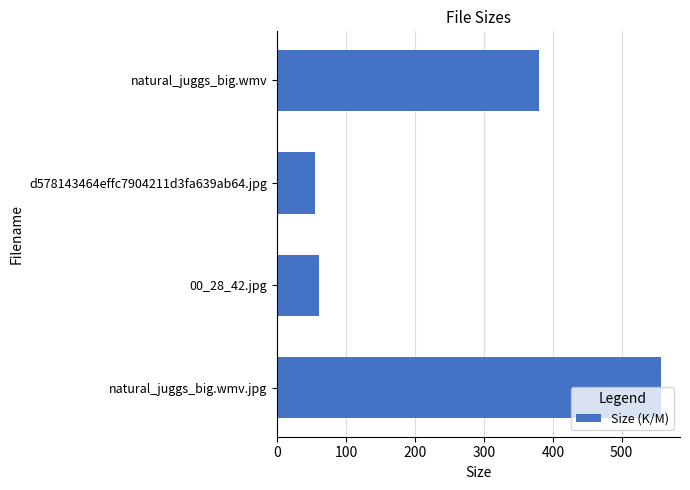

At which category does the chart reach its minimum across all series?

d578143464effc7904211d3fa639ab64.jpg